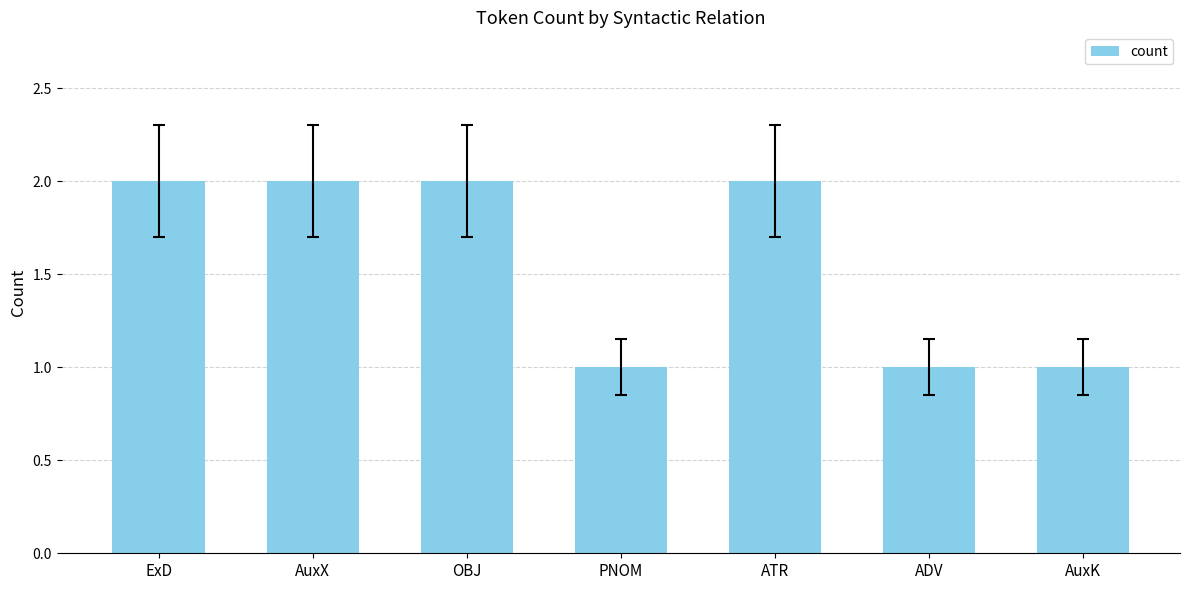

True or false: the data shows 3 at ATR.

False